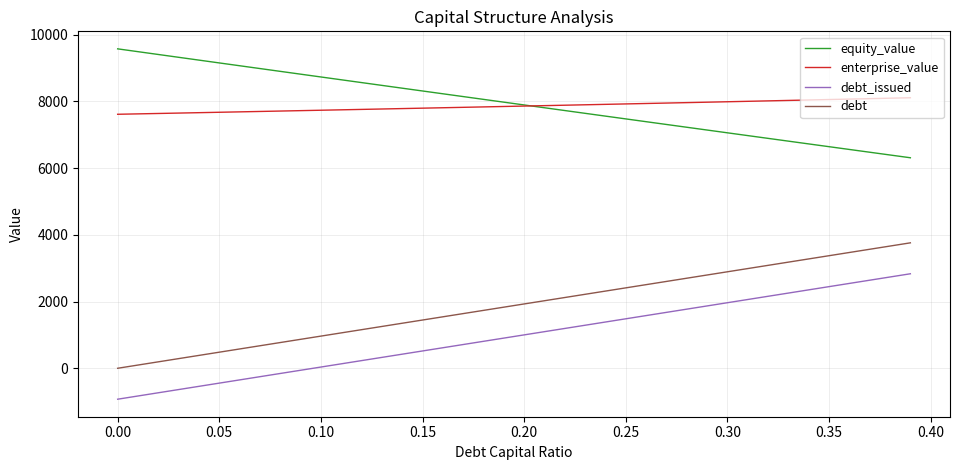

How many lines are shown in the chart?

4